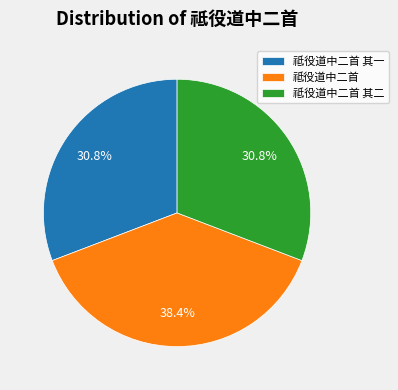

What is the largest slice in the pie chart?

祗役道中二首